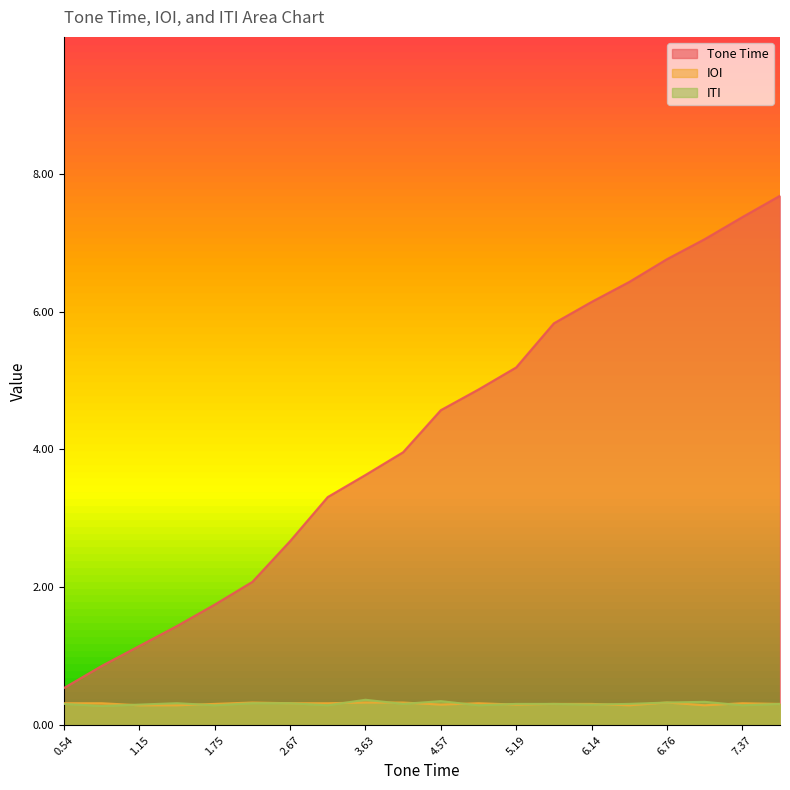

Which series ends up on top after the final intersection of ITI and IOI?

IOI